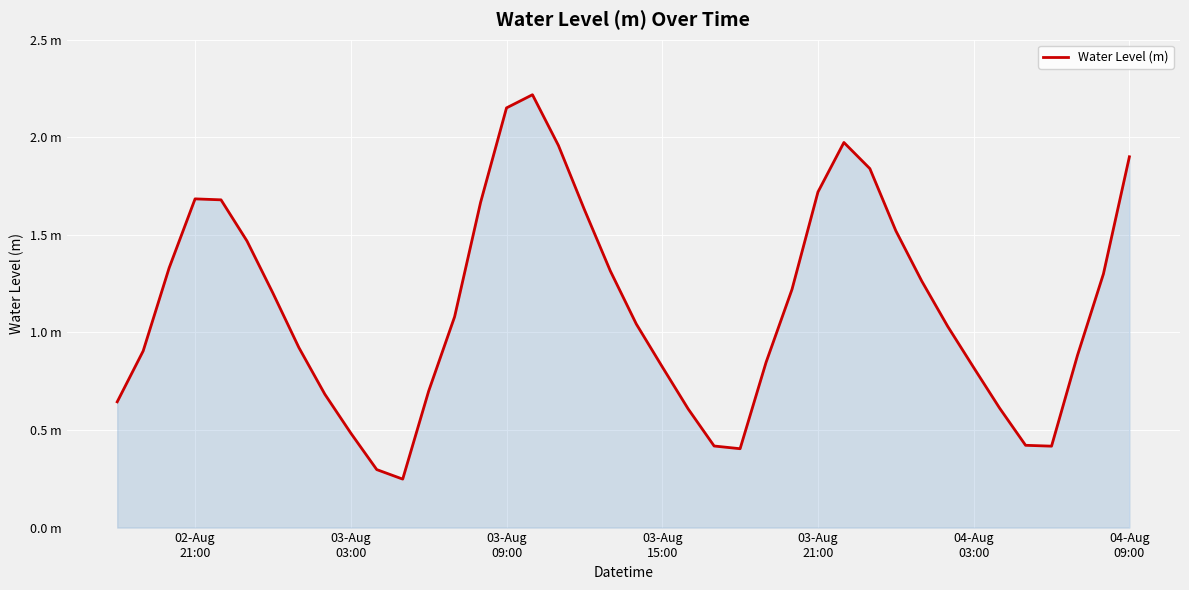

Reading left to right, what are all the values shown in this chart?

0.6	0.9	1.3	1.7	1.7	1.5	1.2	0.9	0.7	0.5	0.3	0.2	0.7	1.1	1.7	2.2	2.2	2.0	1.6	1.3	1.0	0.8	0.6	0.4	0.4	0.8	1.2	1.7	2.0	1.8	1.5	1.3	1.0	0.8	0.6	0.4	0.4	0.9	1.3	1.9